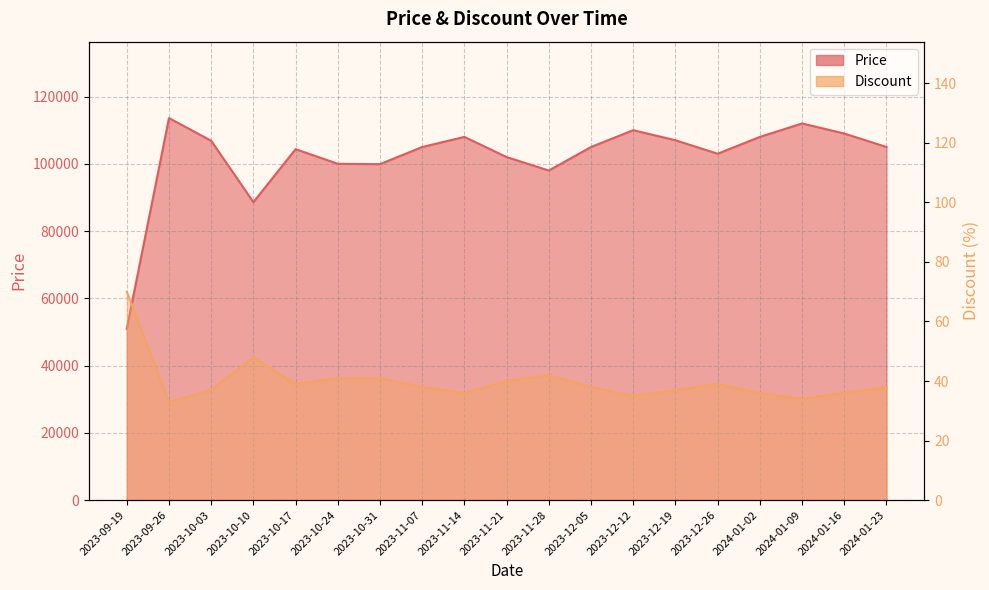

What is the spread (max minus min) of values at 2023-10-10?

88552